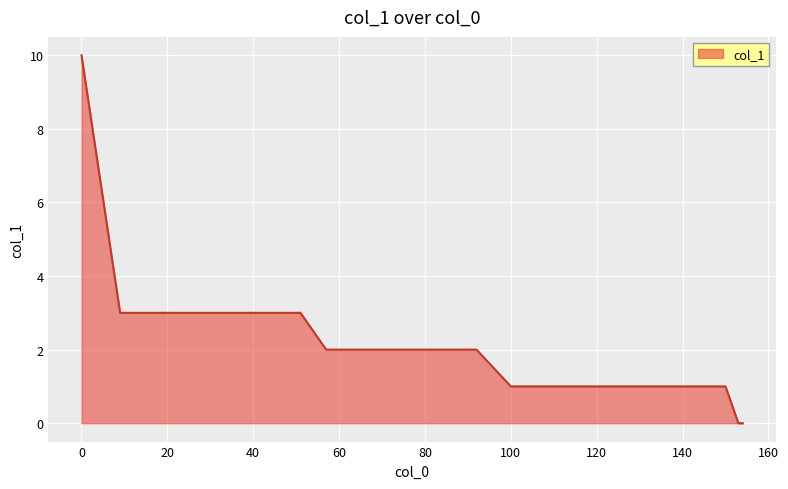

How many series are shown in this chart?

1